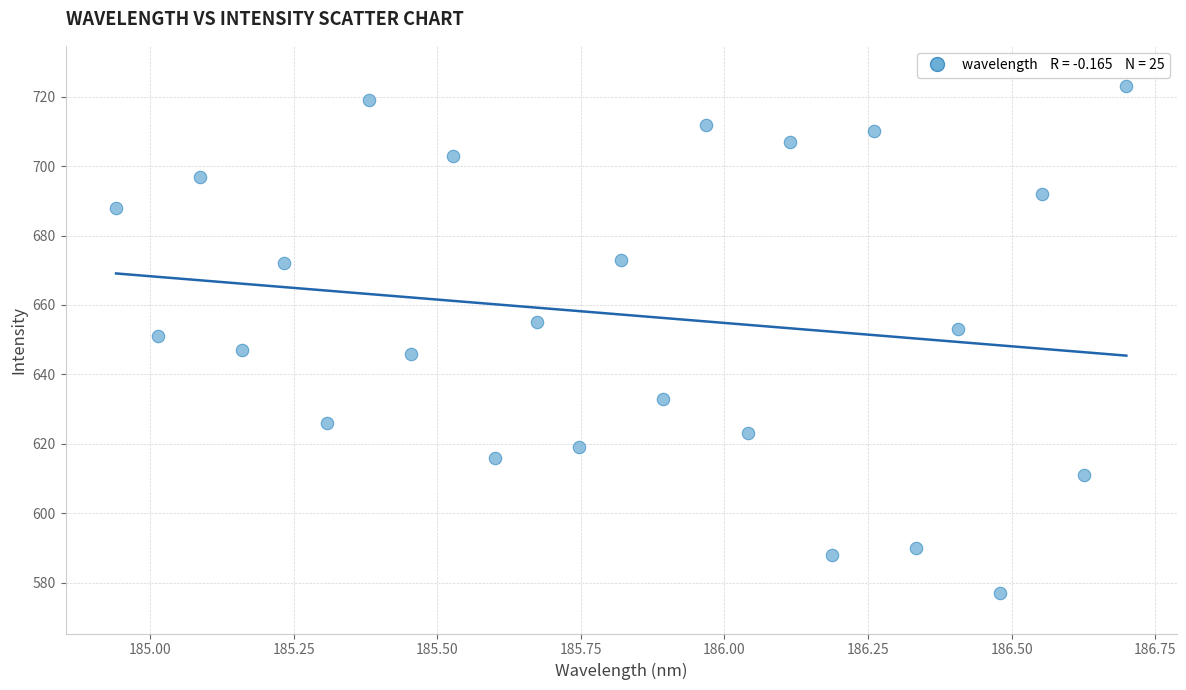

What is the range of Y values (max minus min)?

146